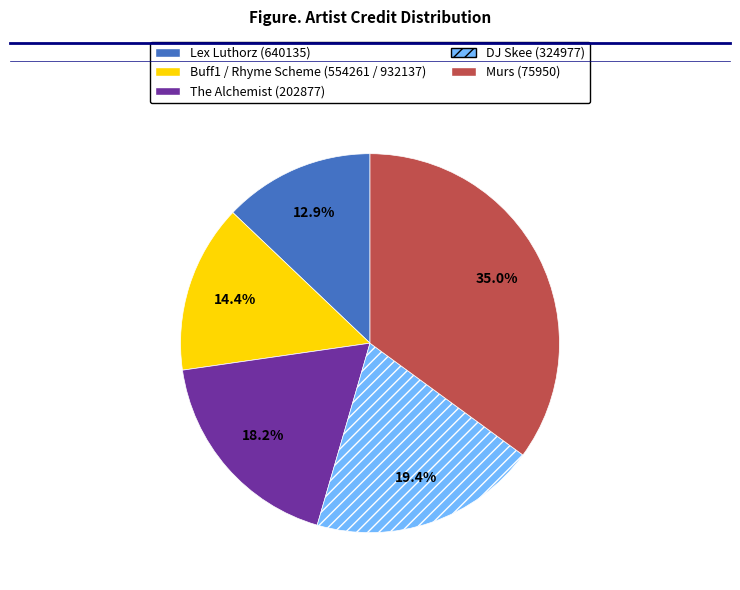

Is DJ Skee (324977) the majority of the pie?

No